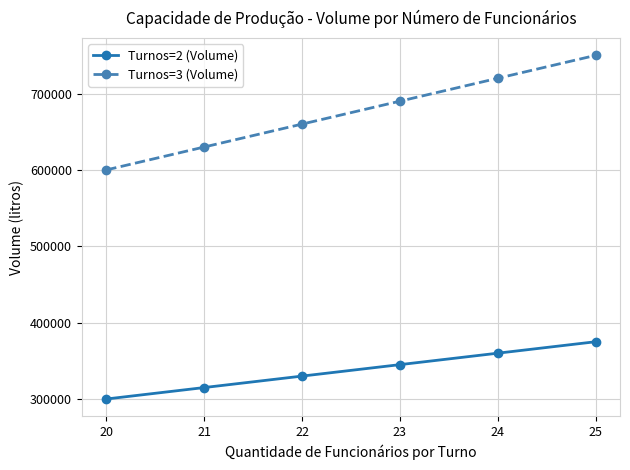

What is the value of the Turnos=3 (Volume) point at the 6th from the left?

750000